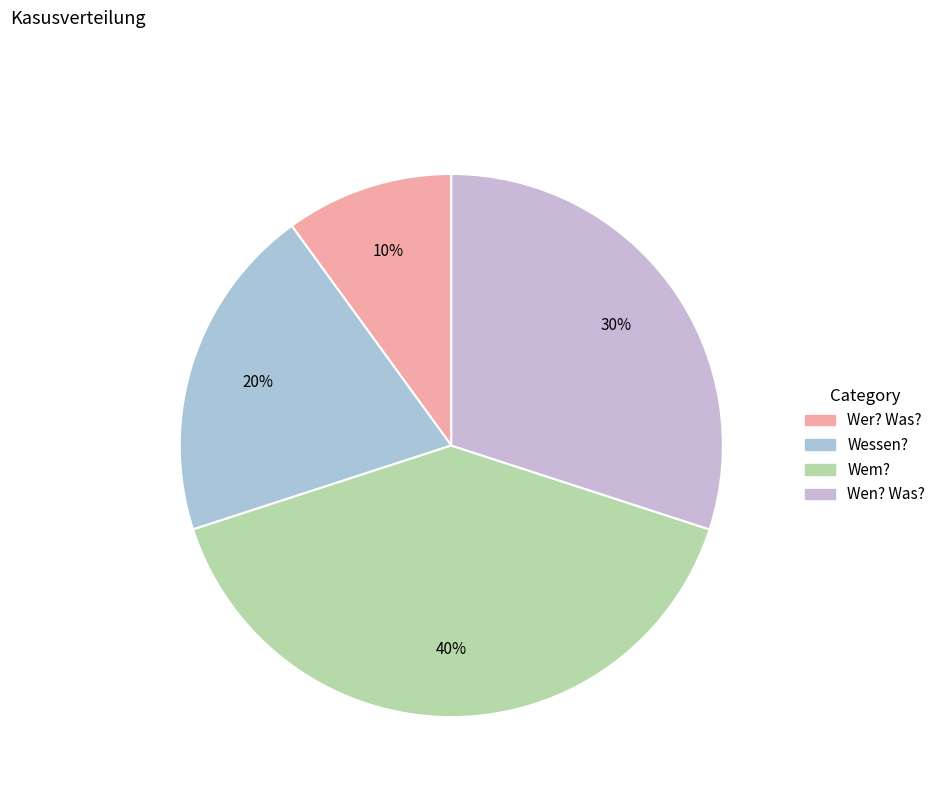

What is the total percentage of Wer? Was? and Wessen??

30.0%